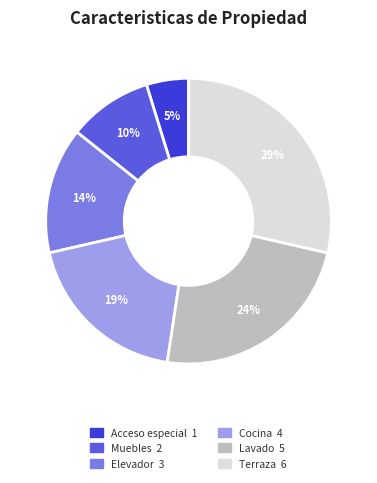

The Cocina slice represents 19% of the pie. True or false?

True